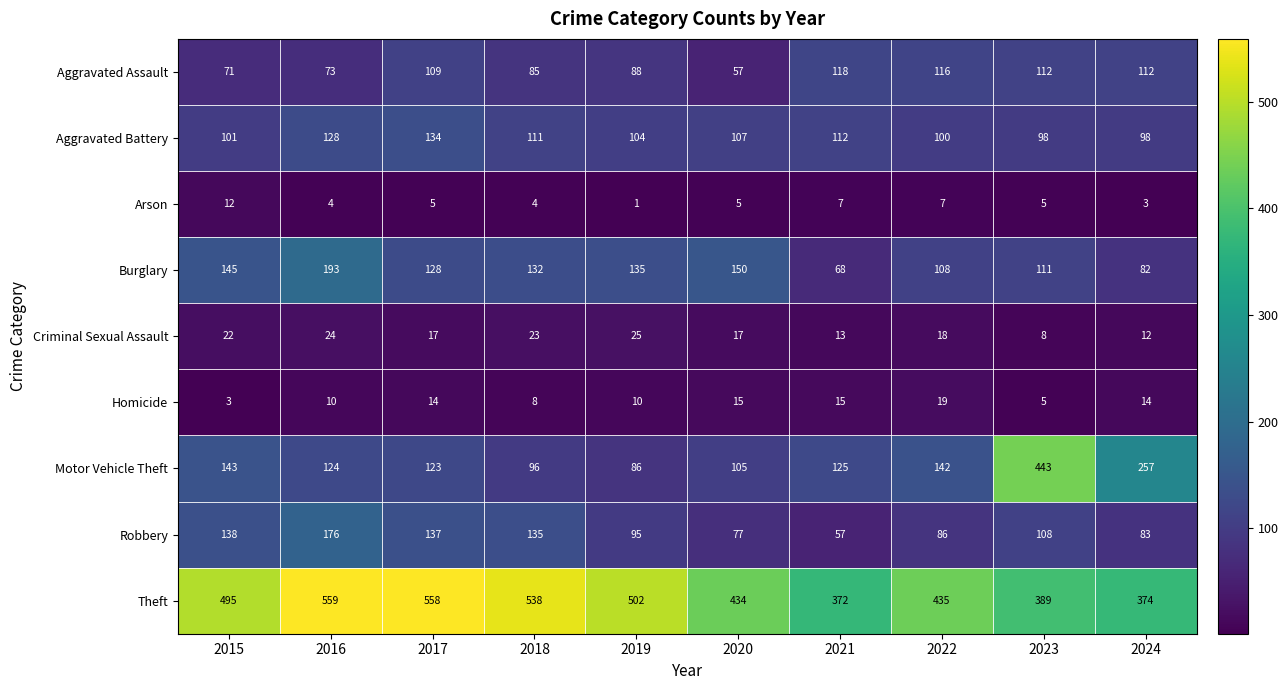

What is the sum of the Criminal Sexual Assault values at 2020 and 2017?

34